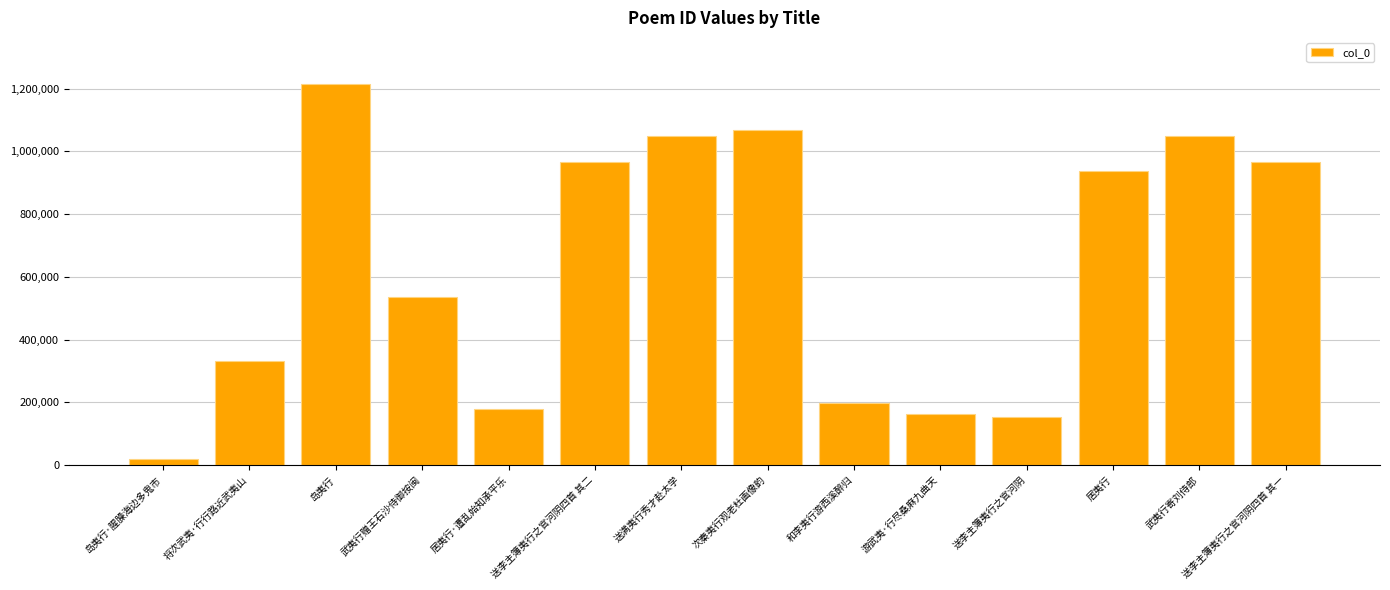

What is the change in value from 岛夷行 to 送满夷行秀才赴太学?

-166110